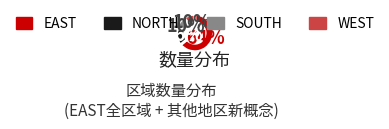

To the nearest percent, what is the combined percentage of EAST and NORTH?

80%